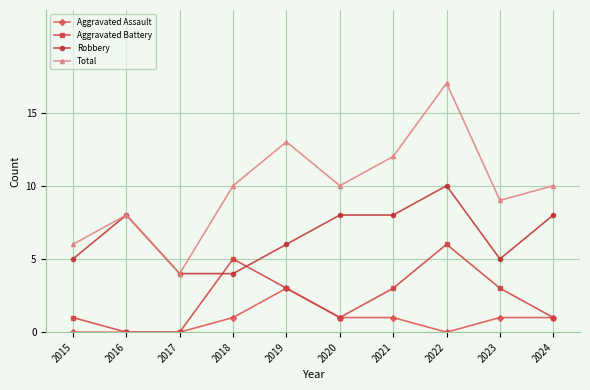

What is the value of the Aggravated Assault point at the 4th from the left?

1